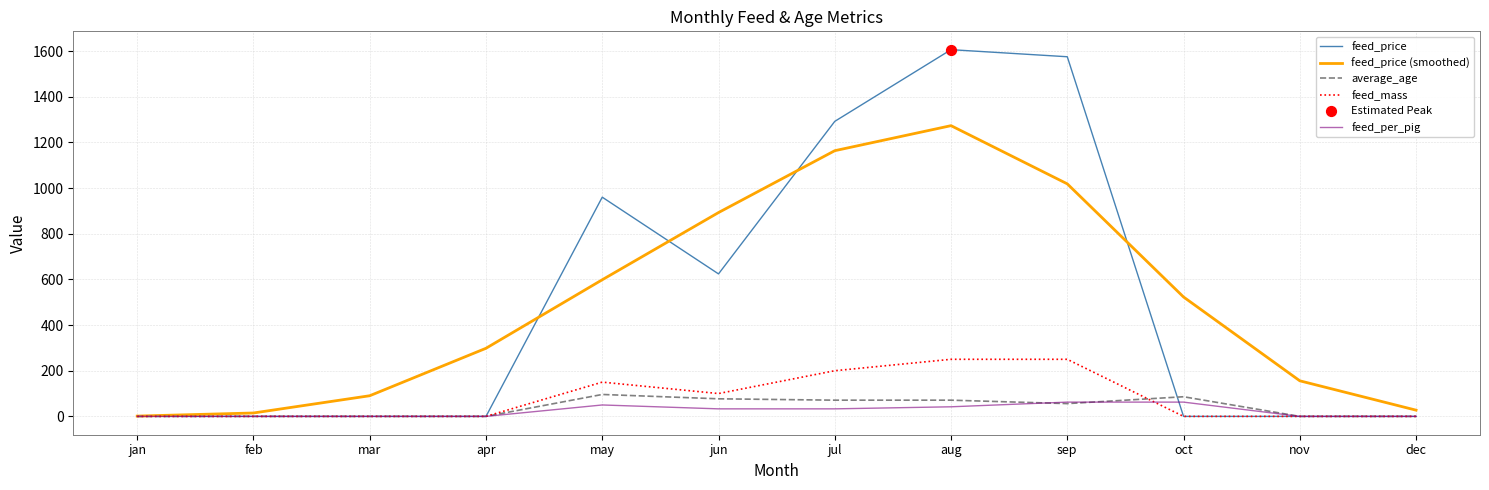

What is the total value across all series at aug?

3242.2